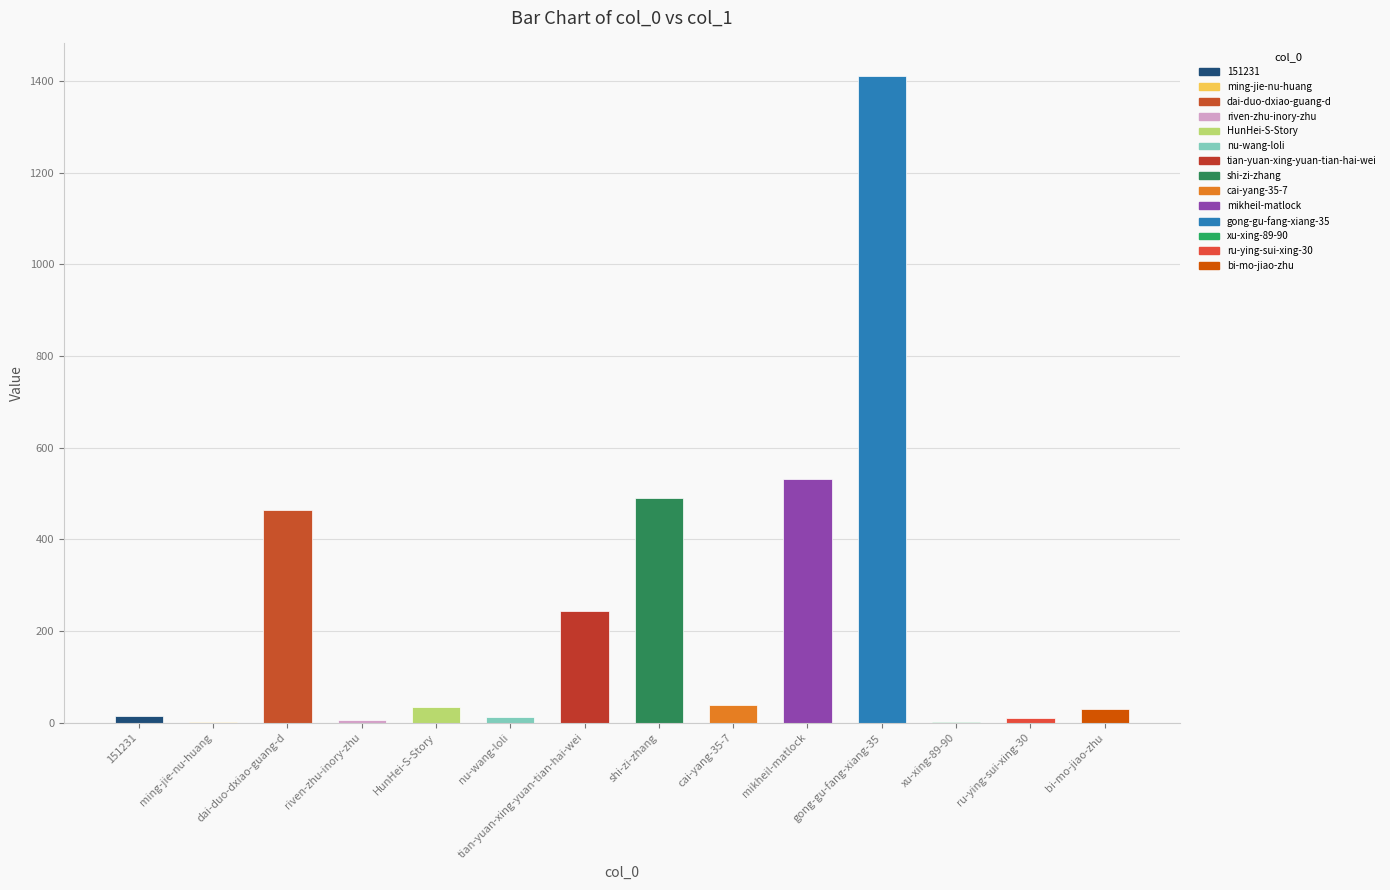

At which category does the chart reach its peak across all series?

gong-gu-fang-xiang-35